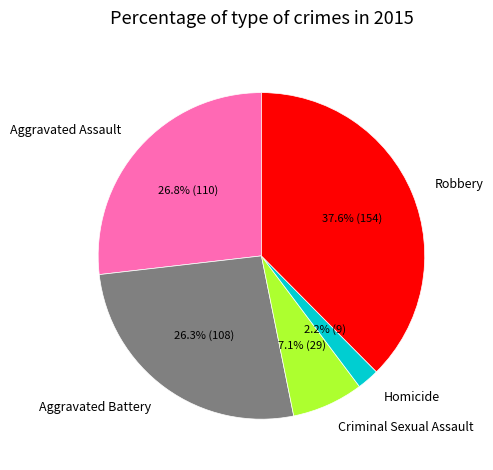

To the nearest percent, what percentage of the pie is Robbery?

38%